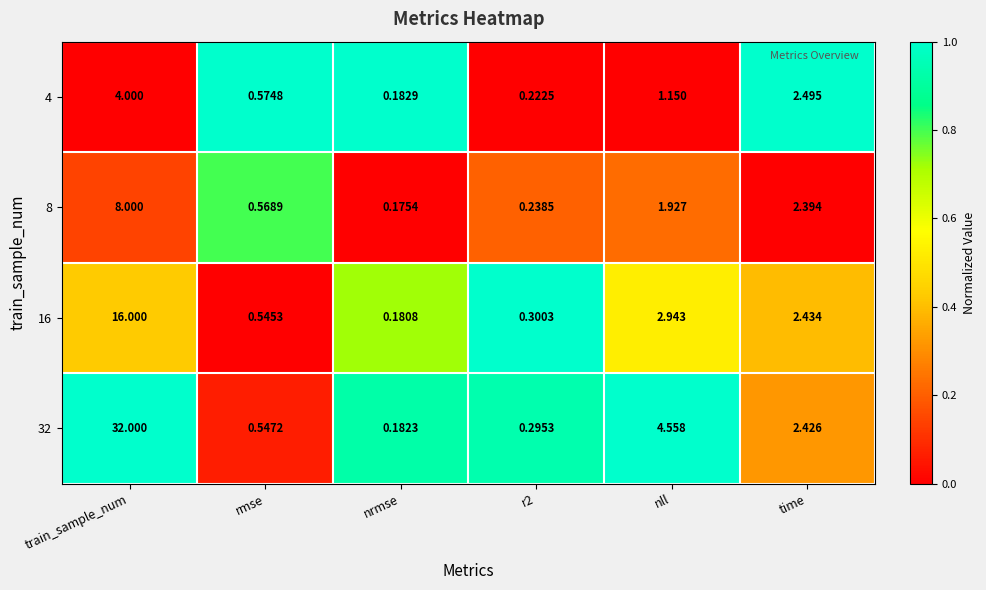

How many series are shown in this chart?

4